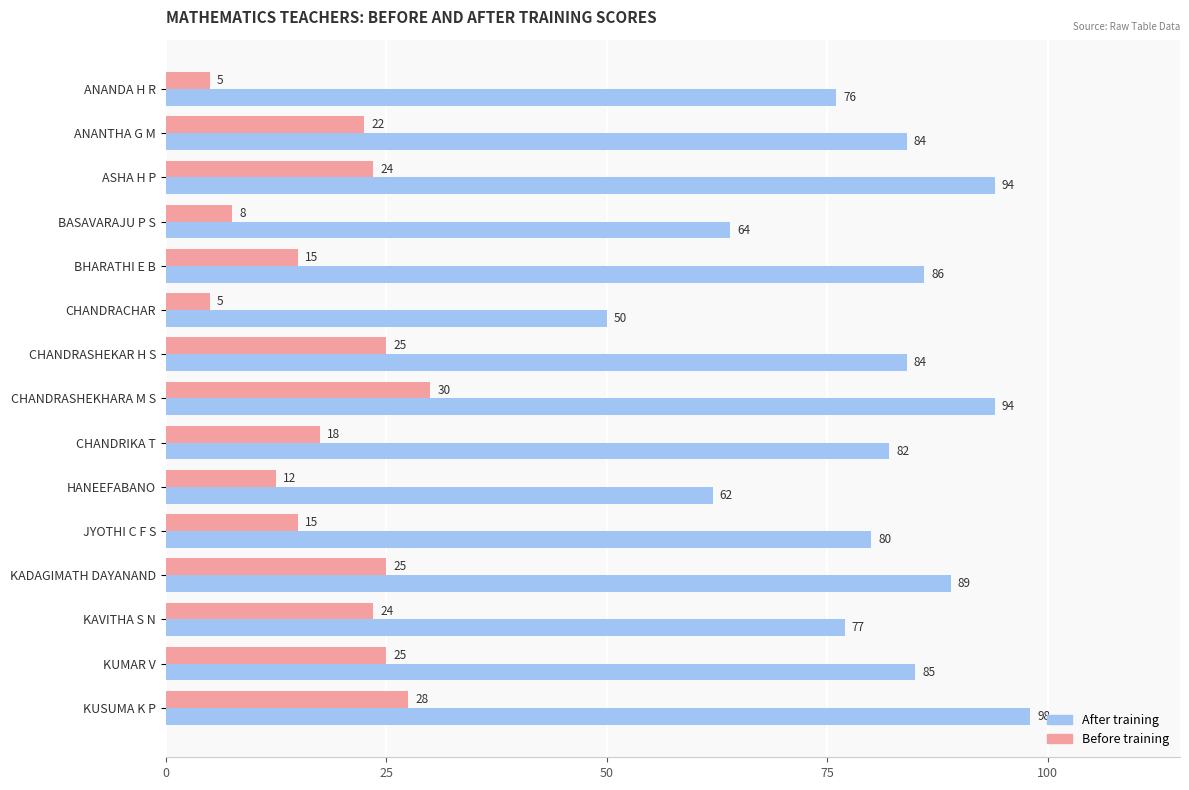

Which series has the widest spread of values?

After training